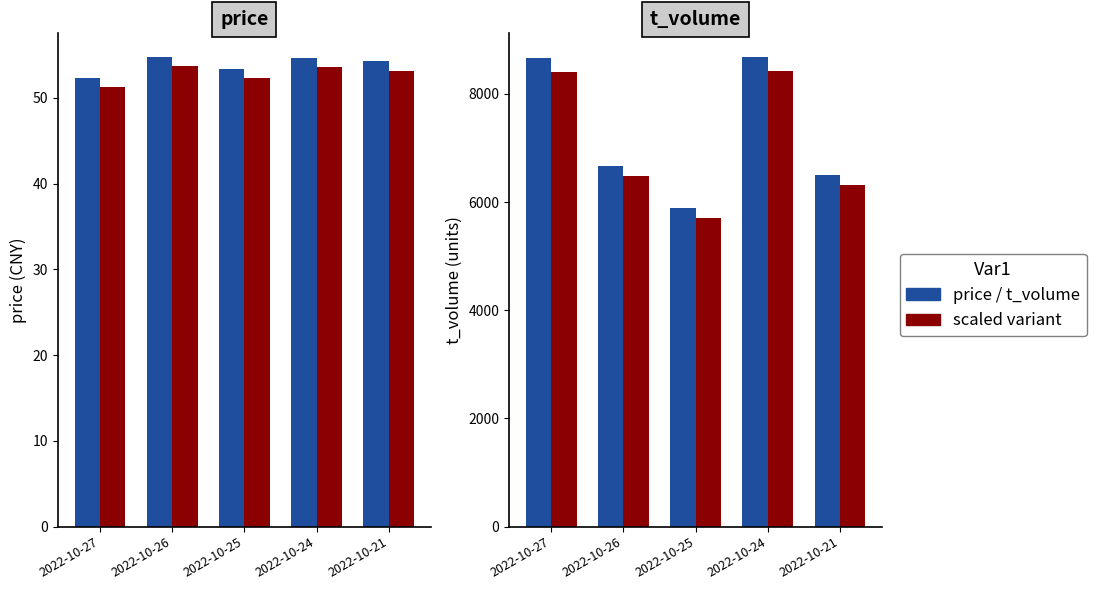

What is the difference between the second highest and minimum values in the volume_alt series?

2681.1